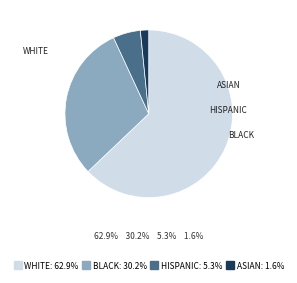

Is there any slice that represents more than half of the pie?

Yes